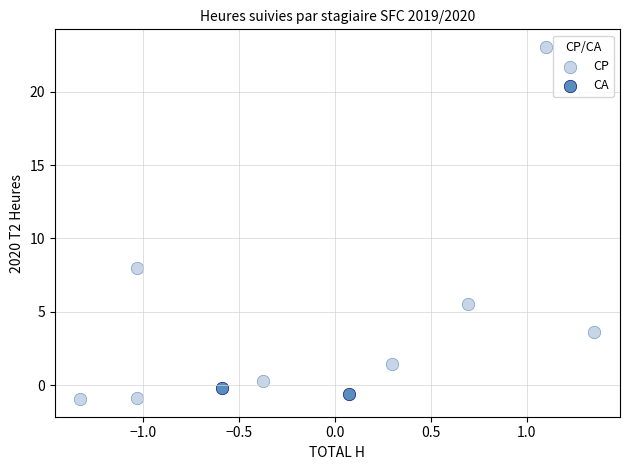

What are all the series names shown in the legend?

CP, CA